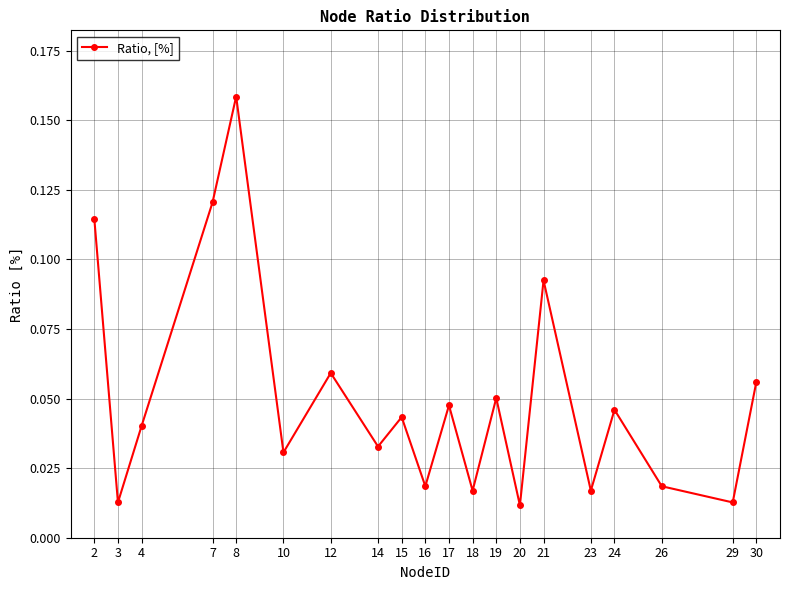

At which category does the chart reach its peak across all series?

8